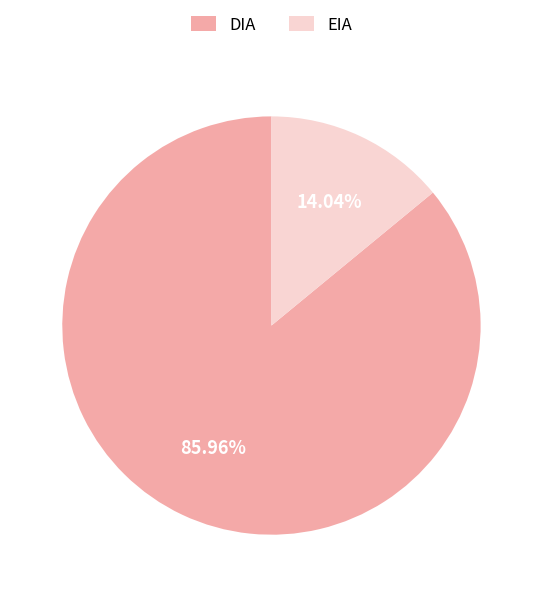

Which slice is the smallest?

EIA